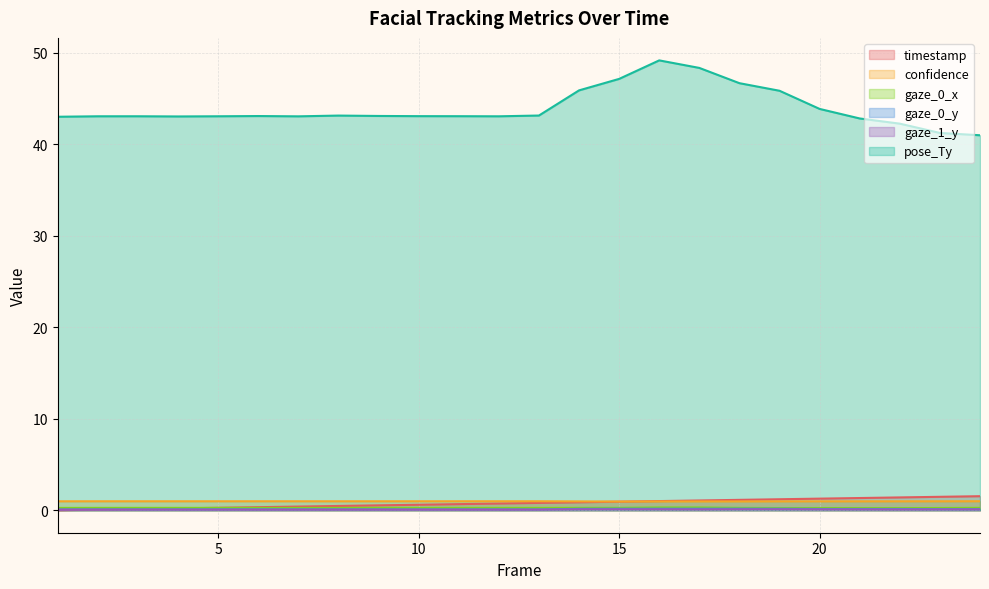

What are all the series names shown in the legend?

timestamp, confidence, gaze_0_x, gaze_0_y, gaze_1_y, pose_Ty